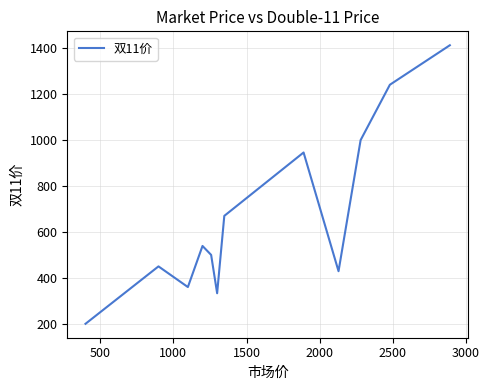

Is this an area chart (filled region under the line)?

No